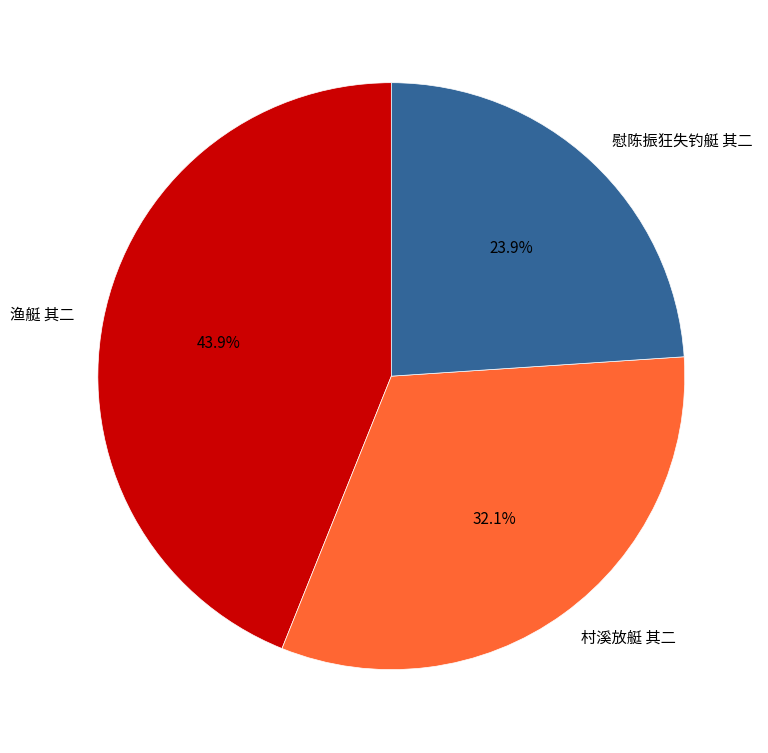

How many segments does this pie chart have?

3